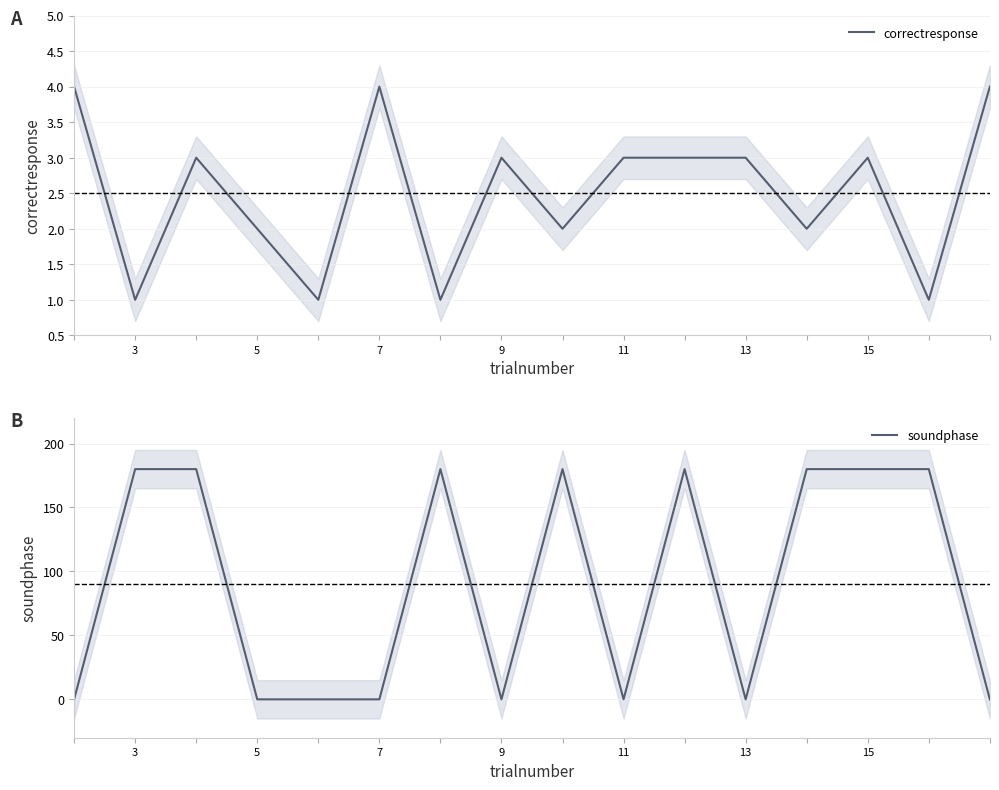

Reading left to right, transcribe all the data shown in this chart.

correctresponse: 4	1	3	2	1	4	1	3	2	3	3	3	2	3	1	4
soundphase: 0	180	180	0	0	0	180	0	180	0	180	0	180	180	180	0